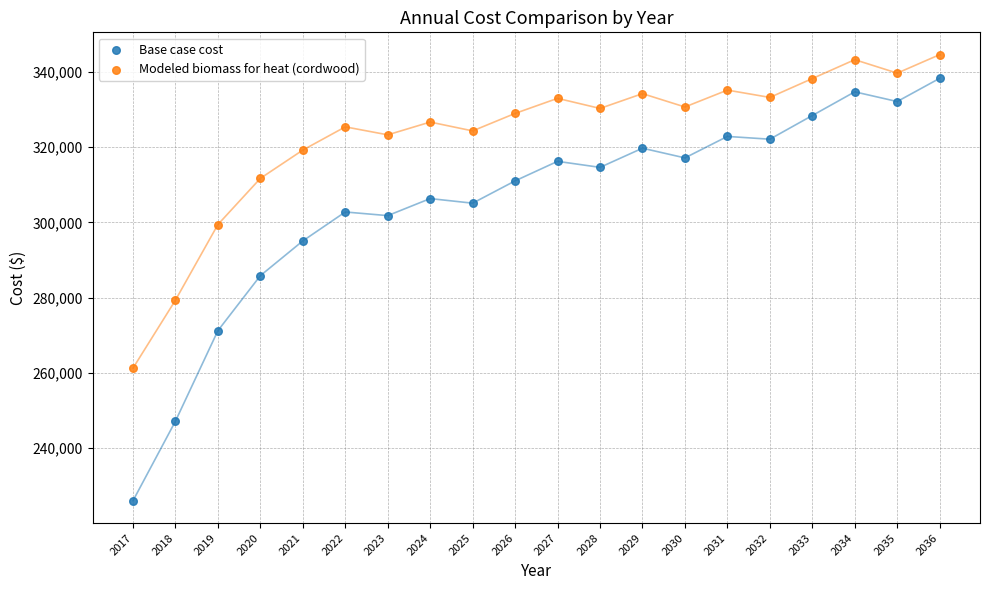

Which series contains the lowest Y value?

Base case cost